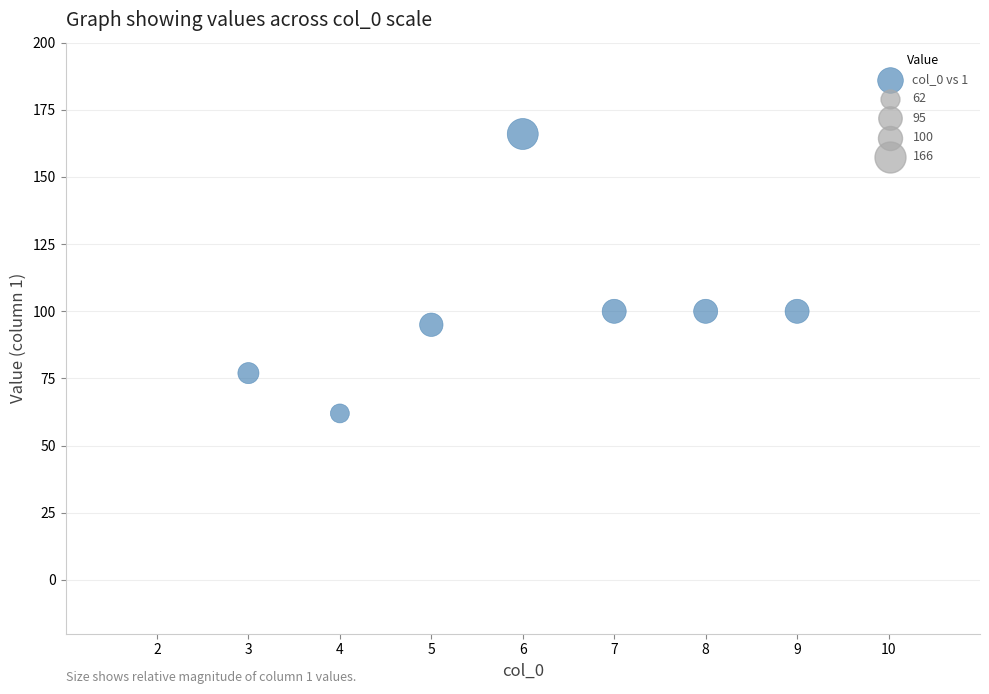

What is the average X value?

6